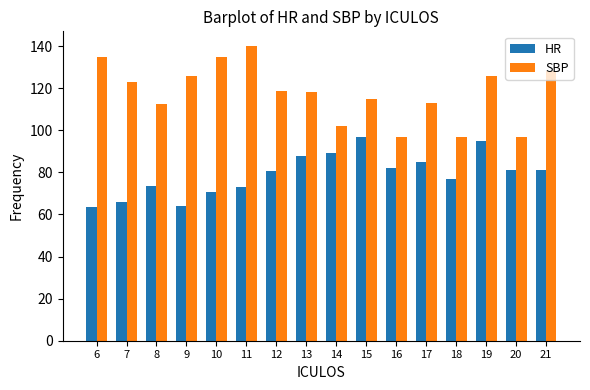

What value does the HR series have at 8?

73.5